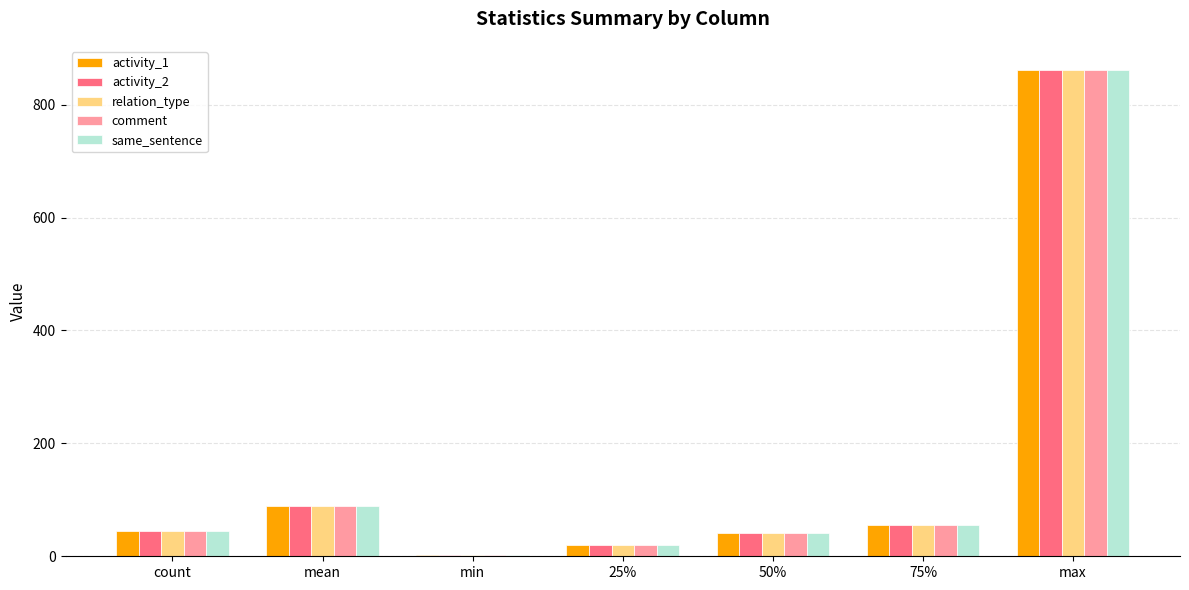

Is the value of same_sentence at 25% greater than the value of relation_type at count?

No